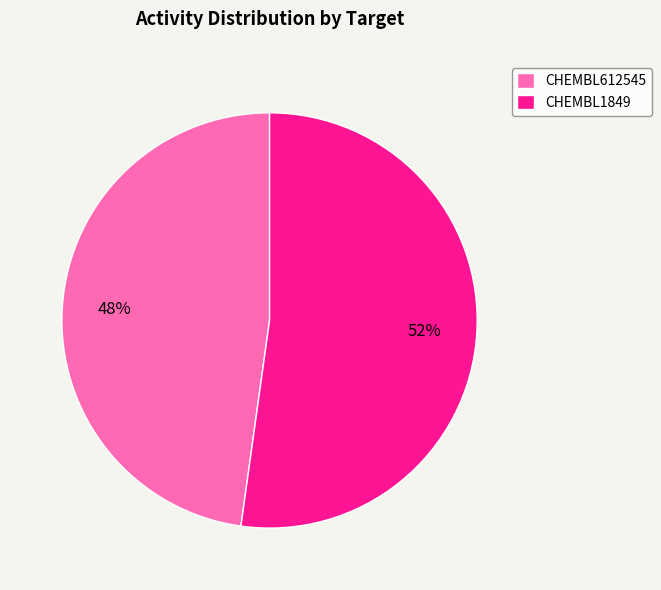

What percentage is the CHEMBL1849 slice, to the nearest percent?

52%